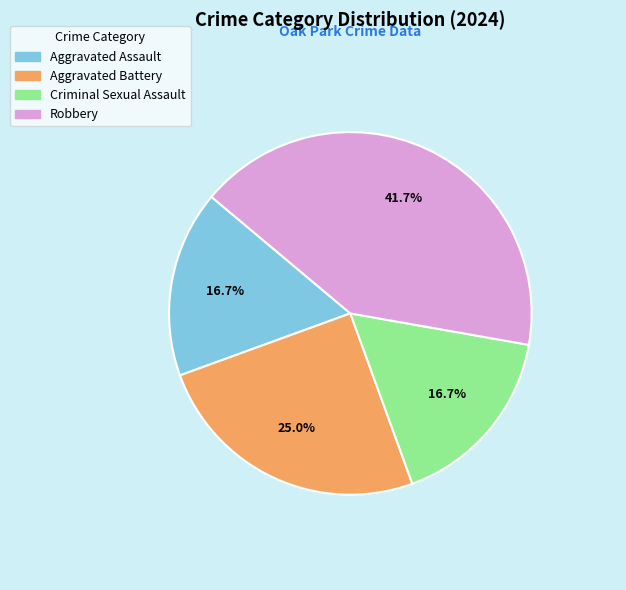

Which slice is the largest?

Robbery